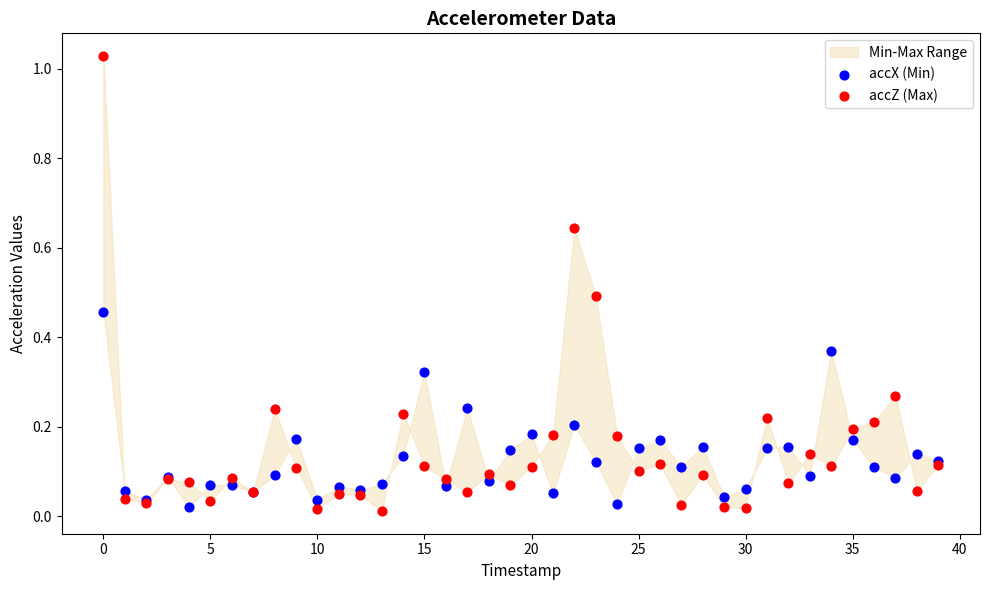

Which series has the widest spread of Y values?

accZ (Max)